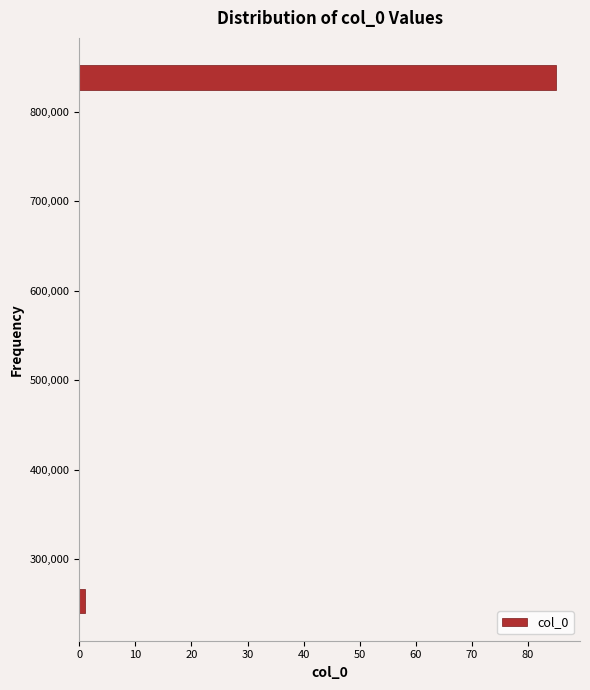

Around what value on the y-axis is the longest bar? Give the approximate position of its centre, as read against the axis.

840000